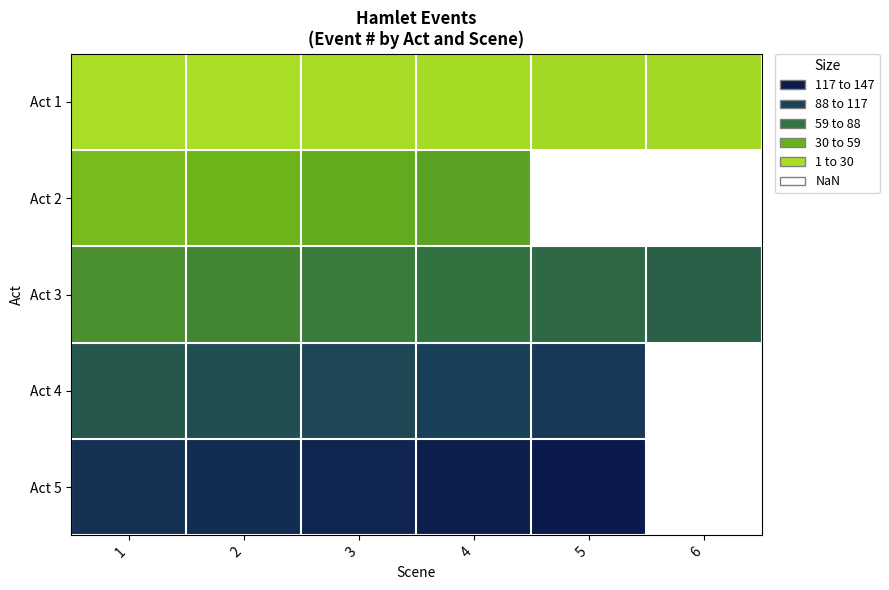

How many data points in Act 1 are less than 4?

3